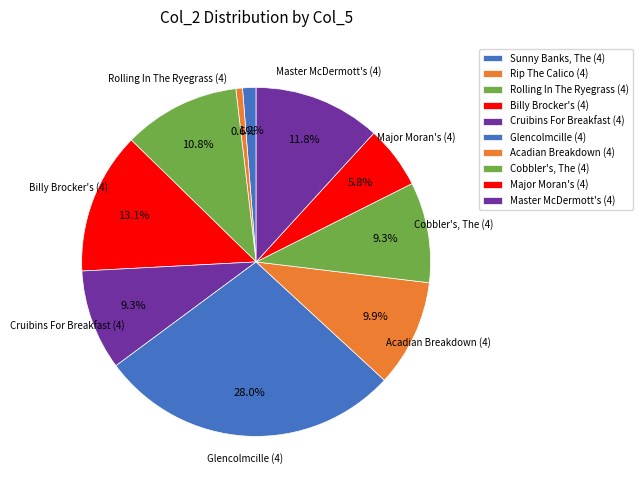

The Sunny Banks, The (4) slice represents 1% of the pie. True or false?

True